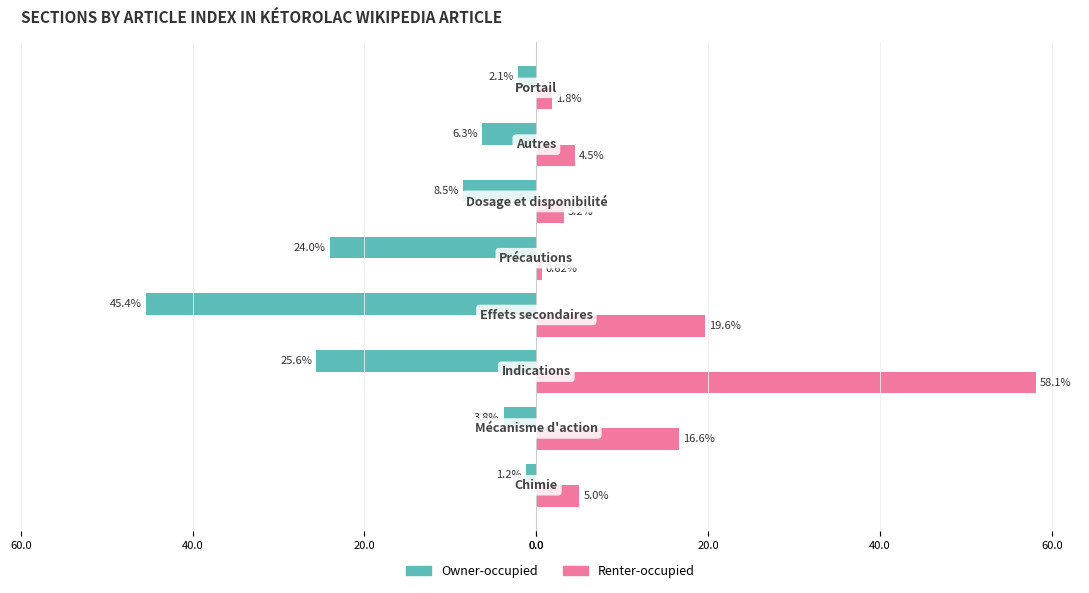

What are all the series names shown in the legend?

Owner-occupied, Renter-occupied